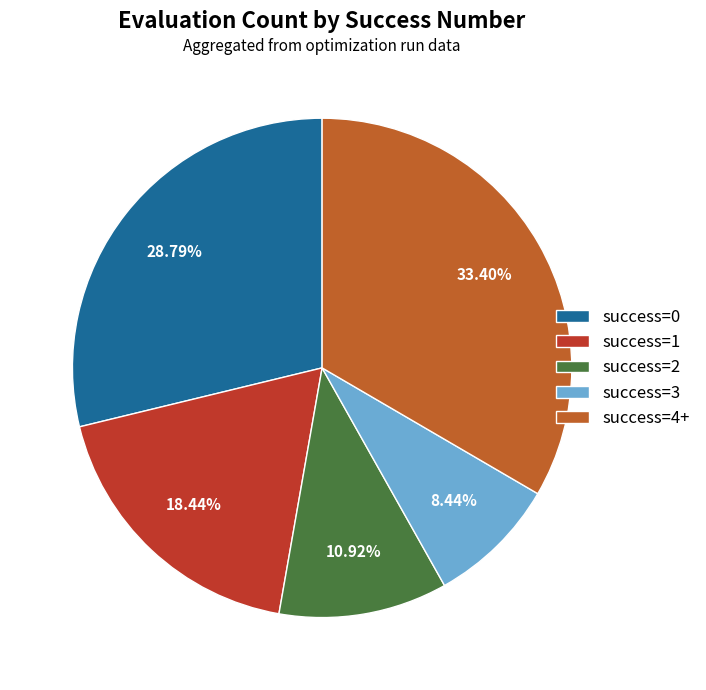

Do success=0 and success=1 together represent more than half of the pie?

No